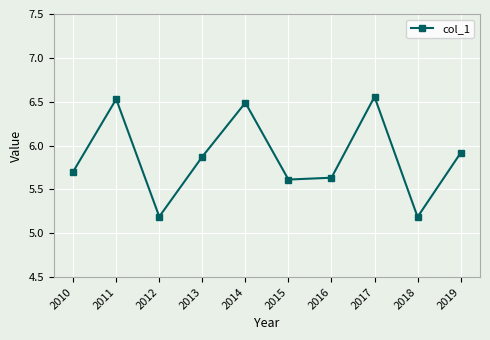

What is the sum of all values?

58.7